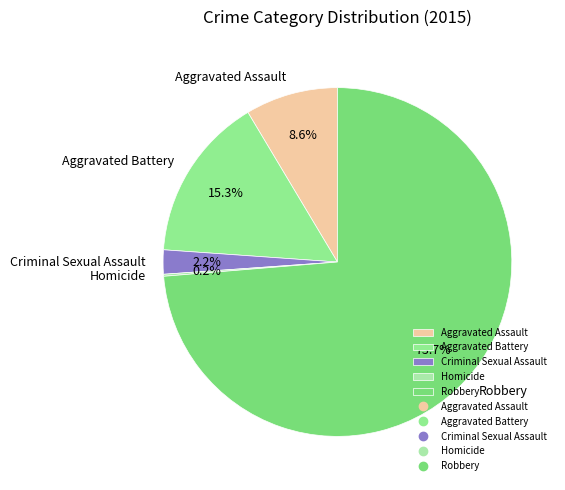

What percentage do Robbery and Aggravated Assault together represent?

82.3%